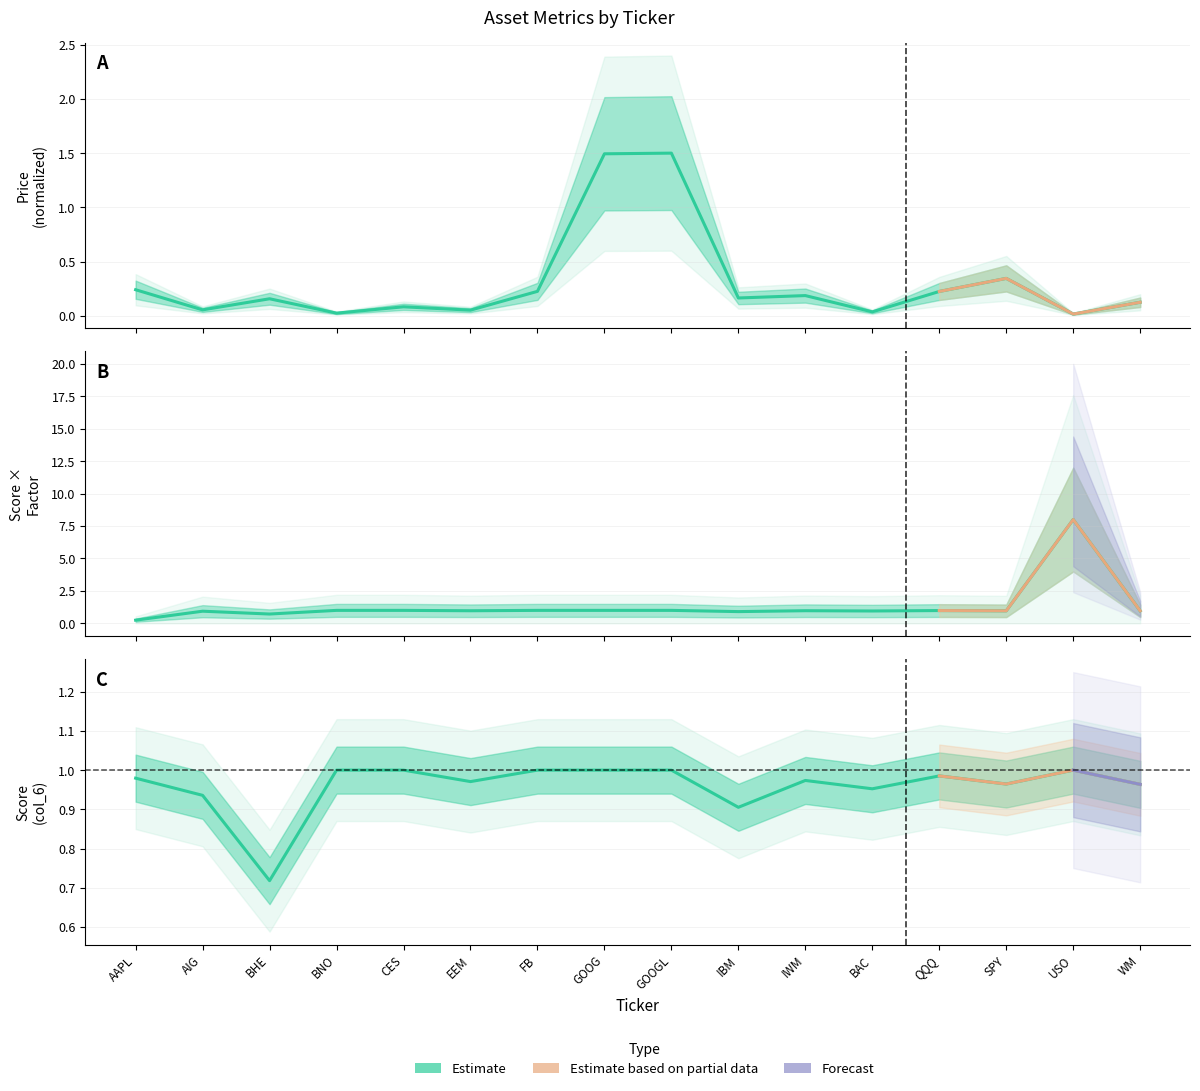

Which series changed the most between GOOG and GOOGL?

Price (col_2)